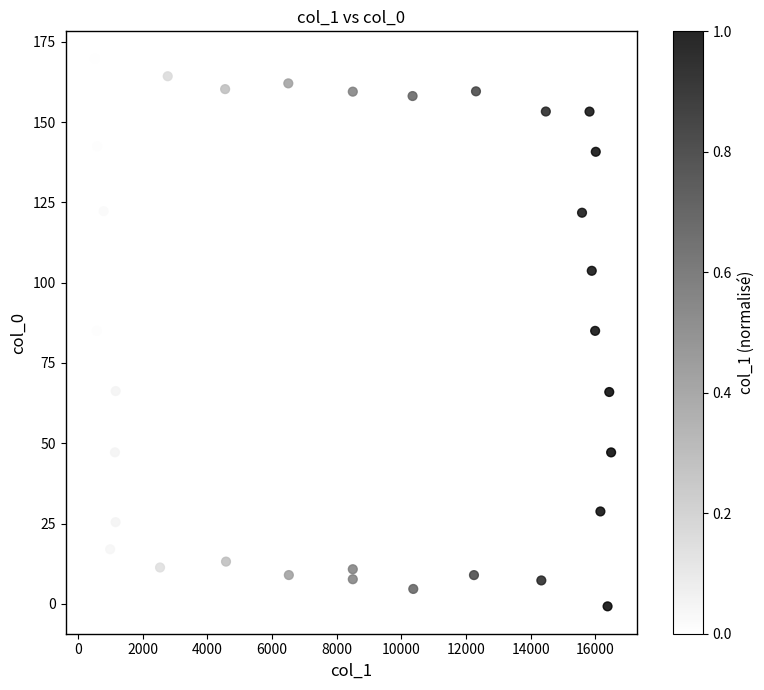

What is the range of X values (max minus min)?

16071.2